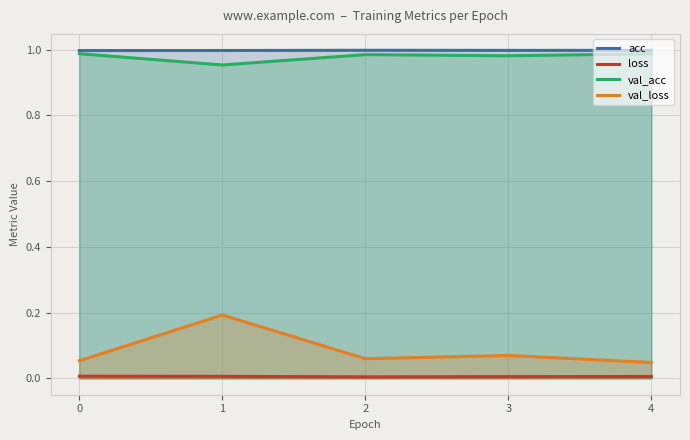

At which category is the sum across all series the highest?

1